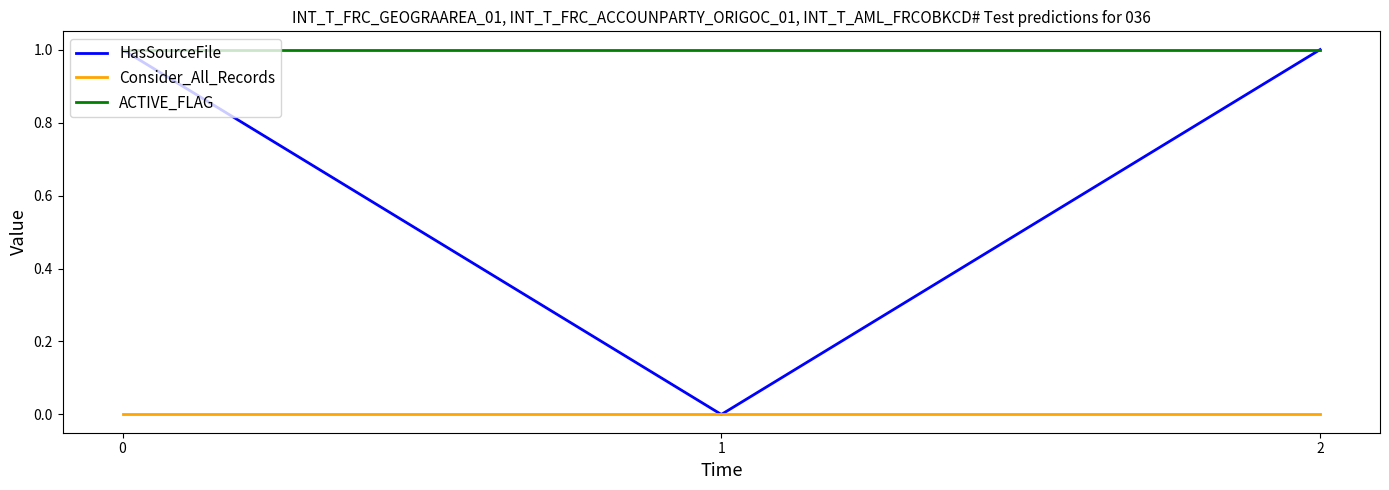

At how many categories does at least one series exceed 0?

3